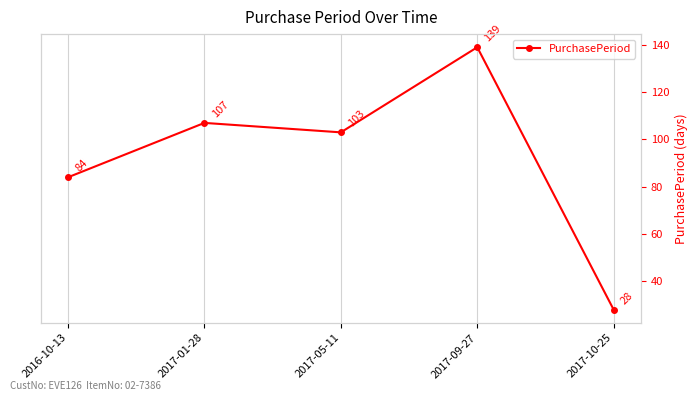

How many points are higher than both their immediate neighbors (excluding endpoints)?

2